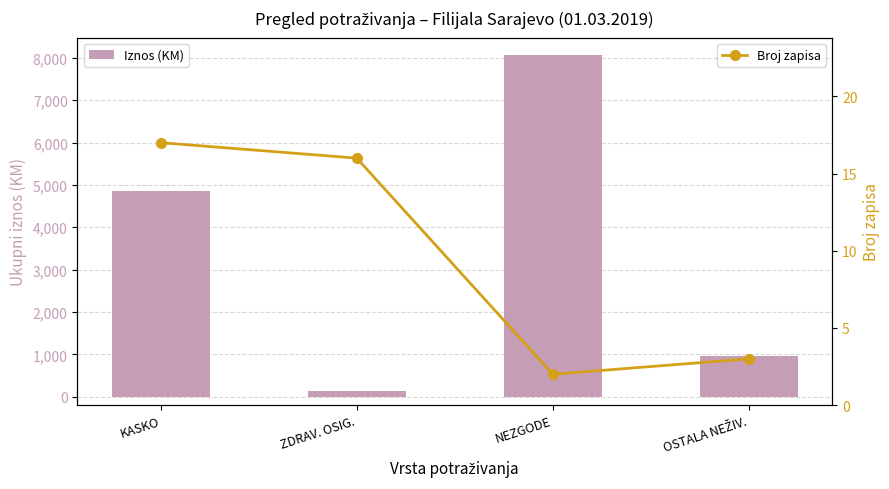

Which series has the widest spread of values?

Iznos (KM)